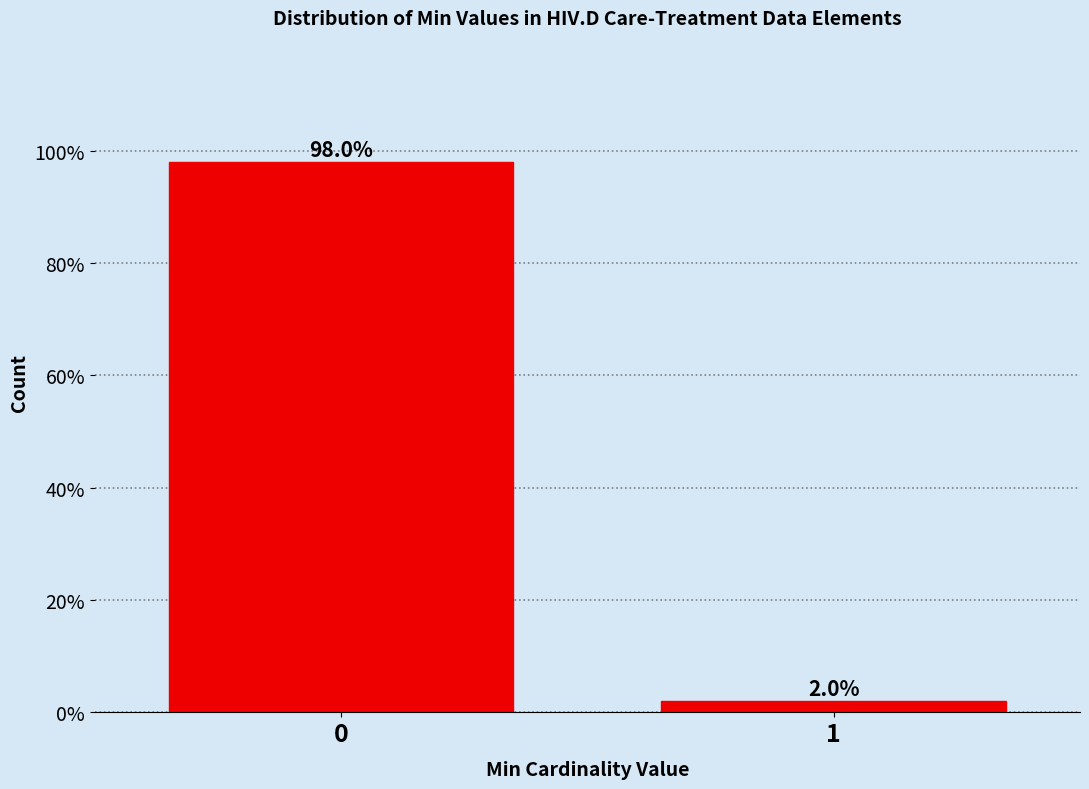

Reading left to right, list all the values displayed in this chart.

0=98	1=2